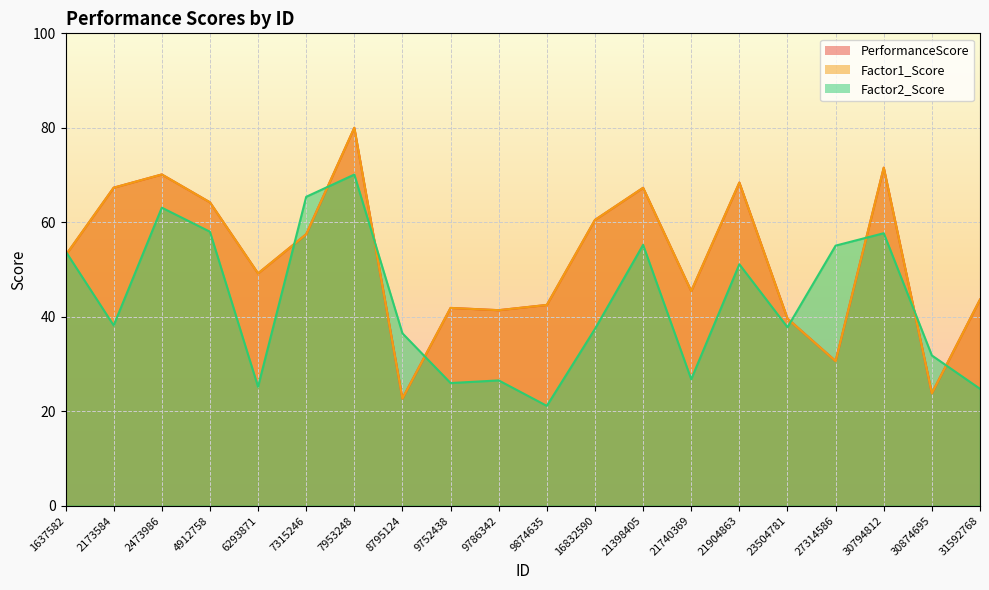

At which category does the chart reach its minimum across all series?

9874635